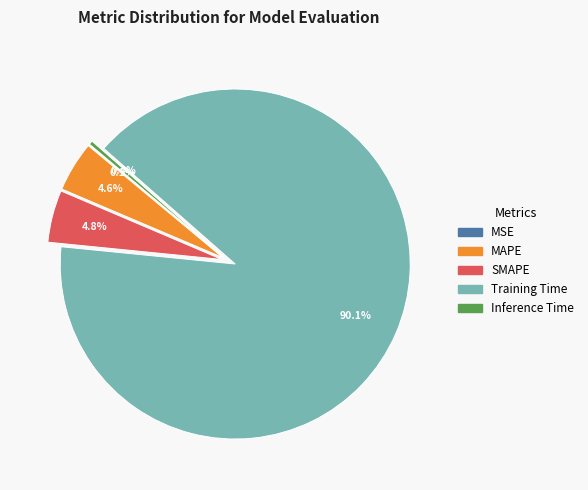

Which has a higher value, Training Time or SMAPE?

Training Time